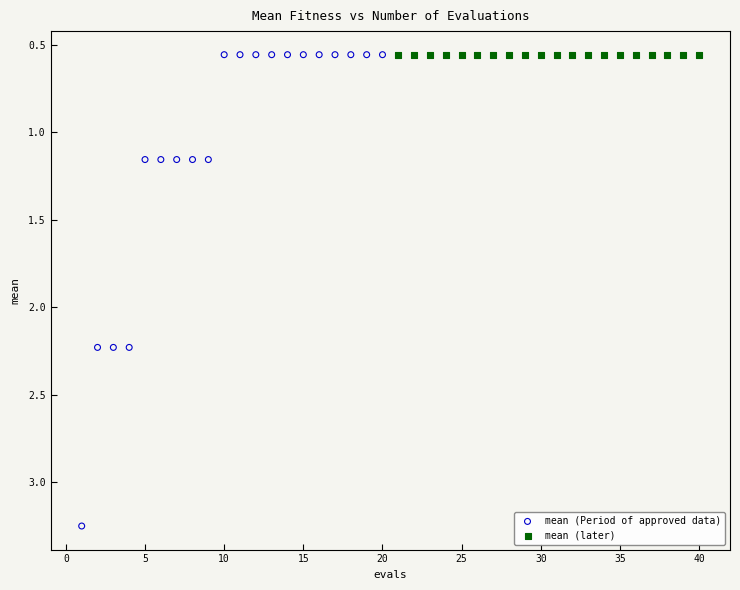

Which series reaches the maximum Y coordinate?

mean (Period of approved data)